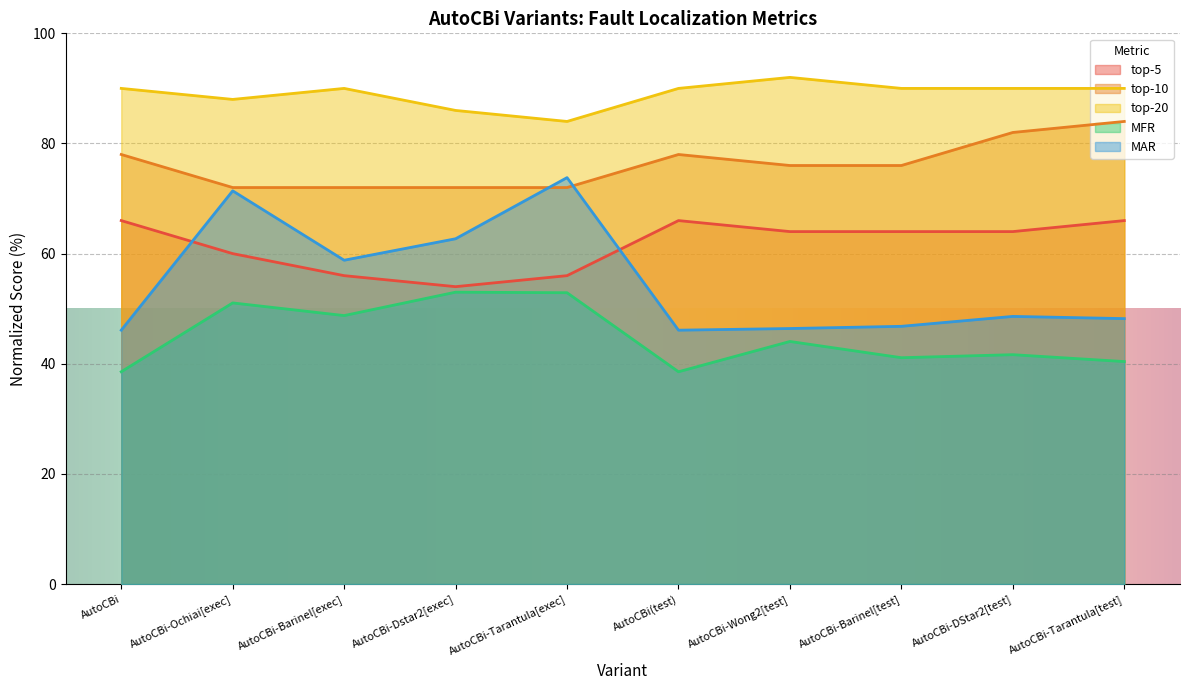

How many interior local valleys does the MFR series have?

3